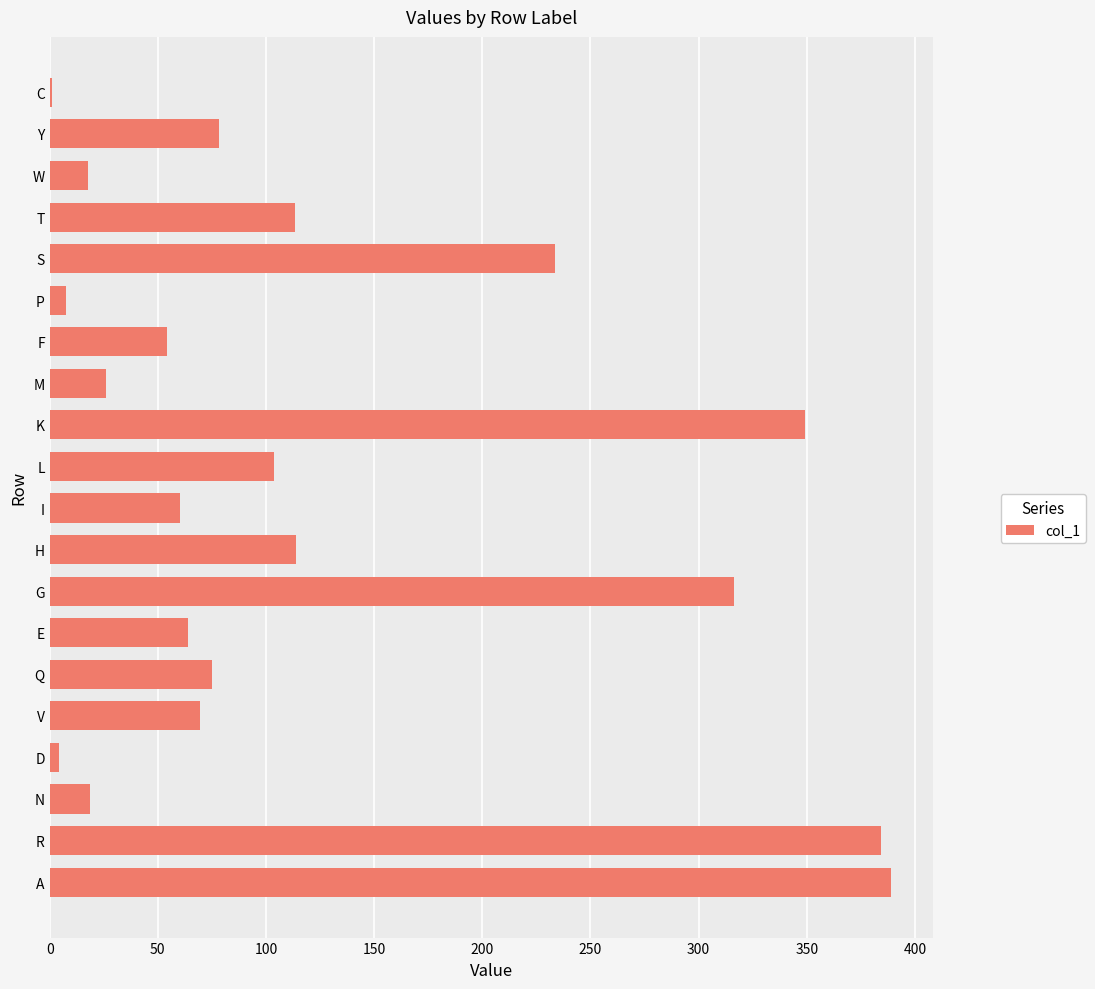

What is the sum of the values at G and S?

550.0